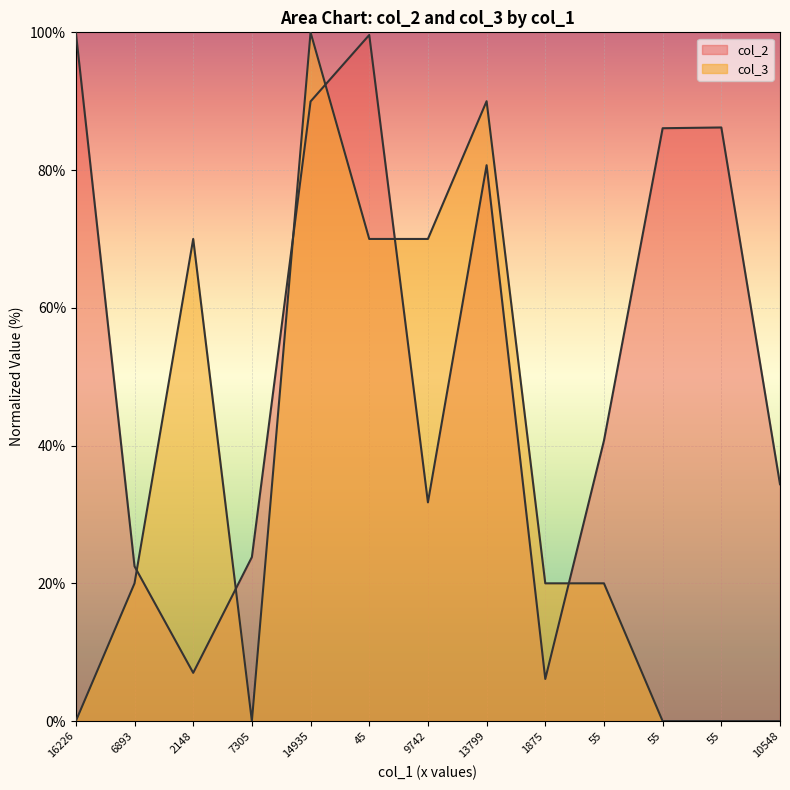

After their last crossing, which series has the higher values: col_2 or col_3?

col_2